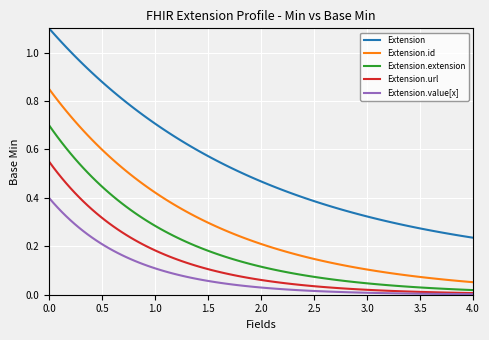

Rank the series by their maximum value, from highest to lowest.

Extension, Extension.id, Extension.extension, Extension.url, Extension.value[x]